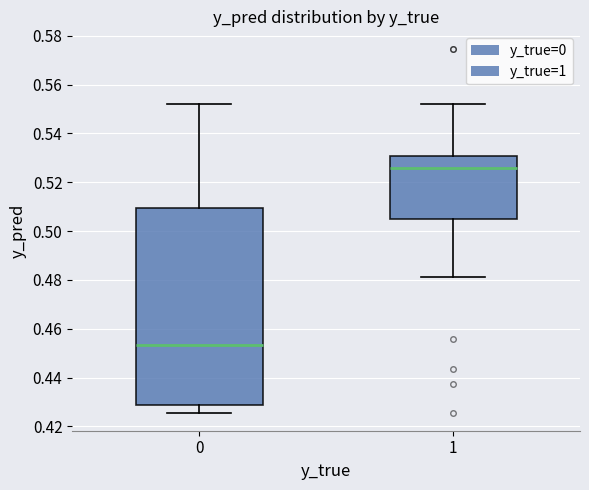

Where does the lower whisker of the box at x = 1 end on the y-axis? The values are not printed on the chart, so give them approximately, as read against the axis.

0.482